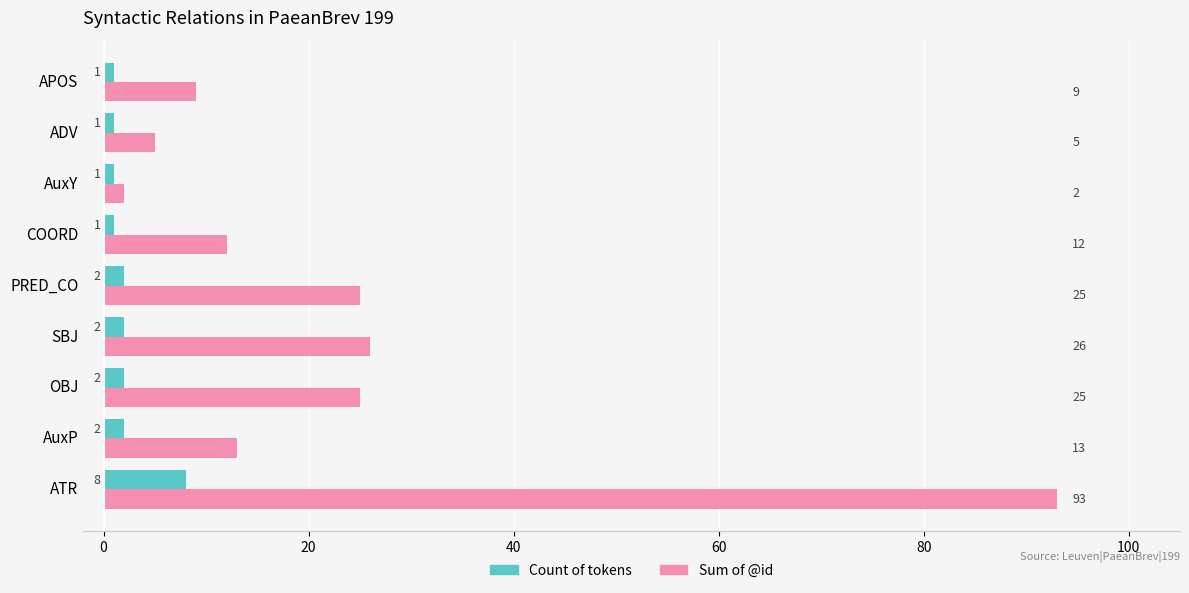

Which series has the largest total across all categories?

Sum of @id